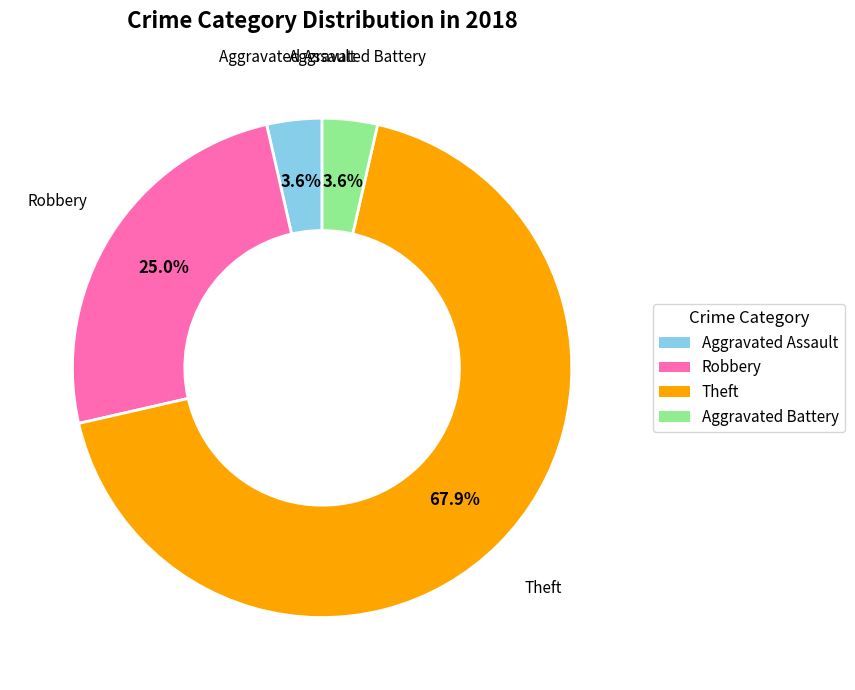

What percentage do Robbery and Aggravated Assault together represent?

28.6%